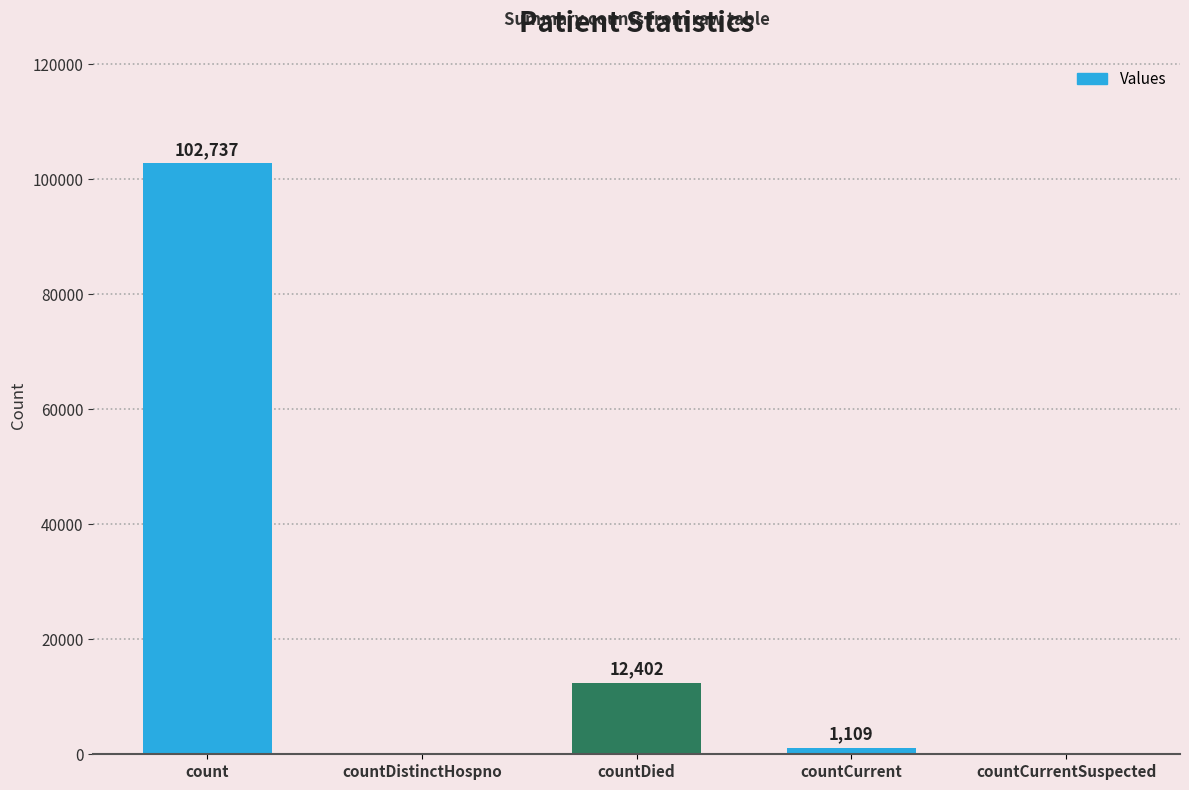

What is the sum of all values?

116248